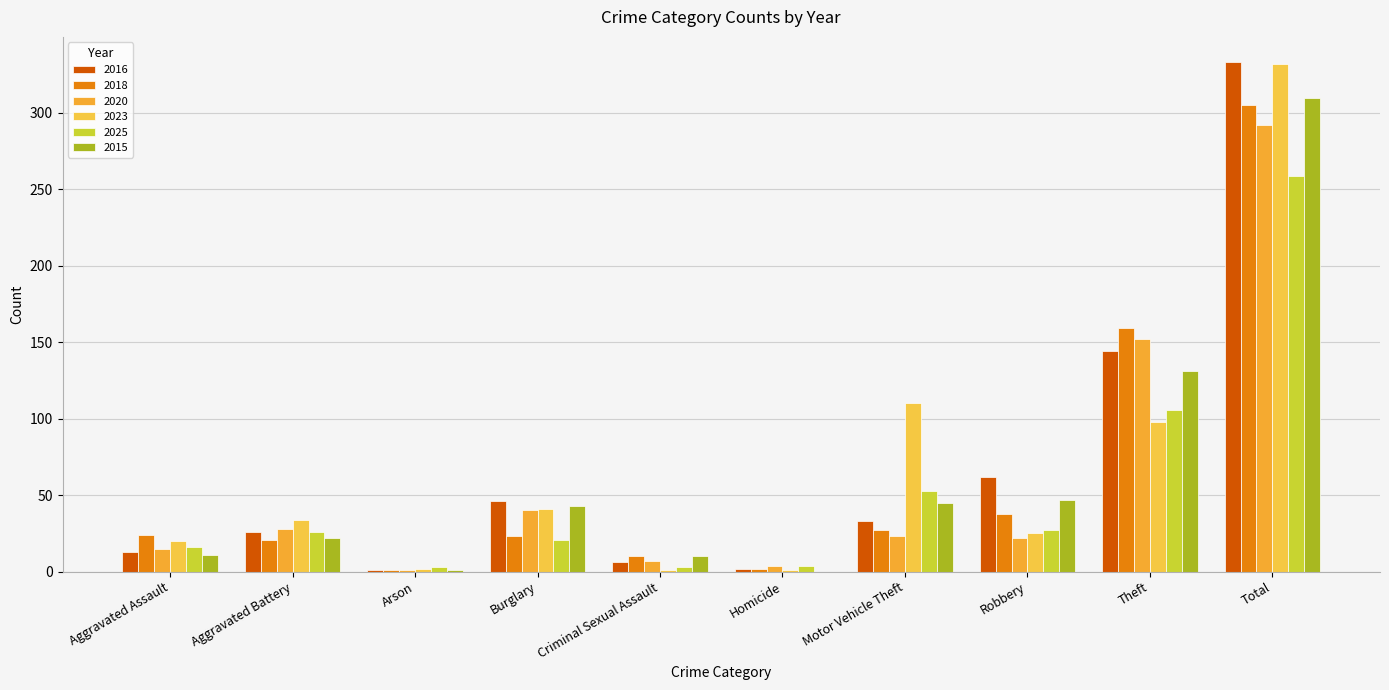

Is it true that 2025 equals 376 at Total?

False